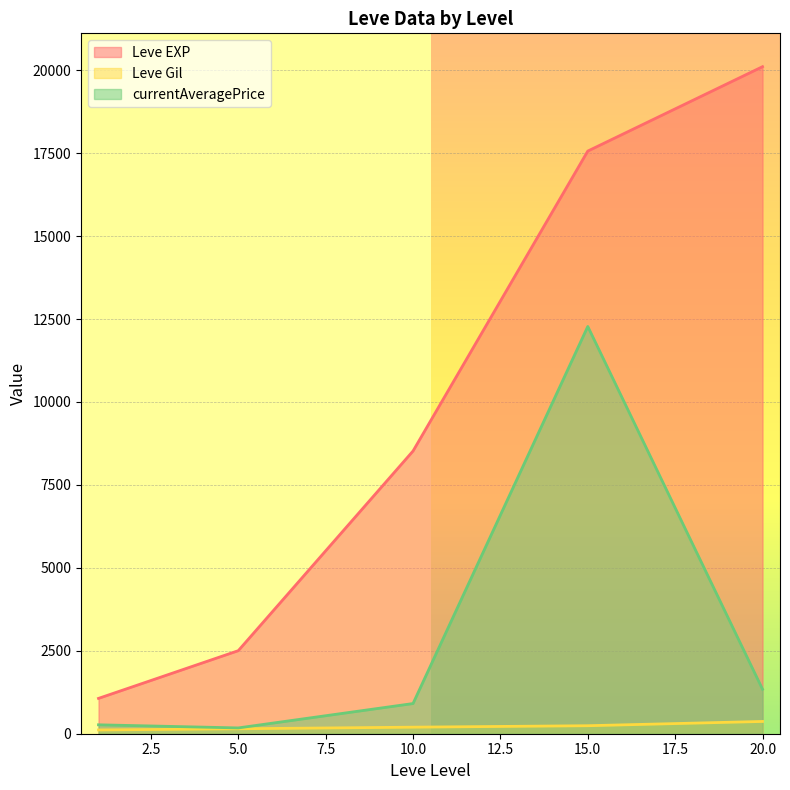

What is the difference between the second highest and second lowest values in the Leve EXP series?

15060.0